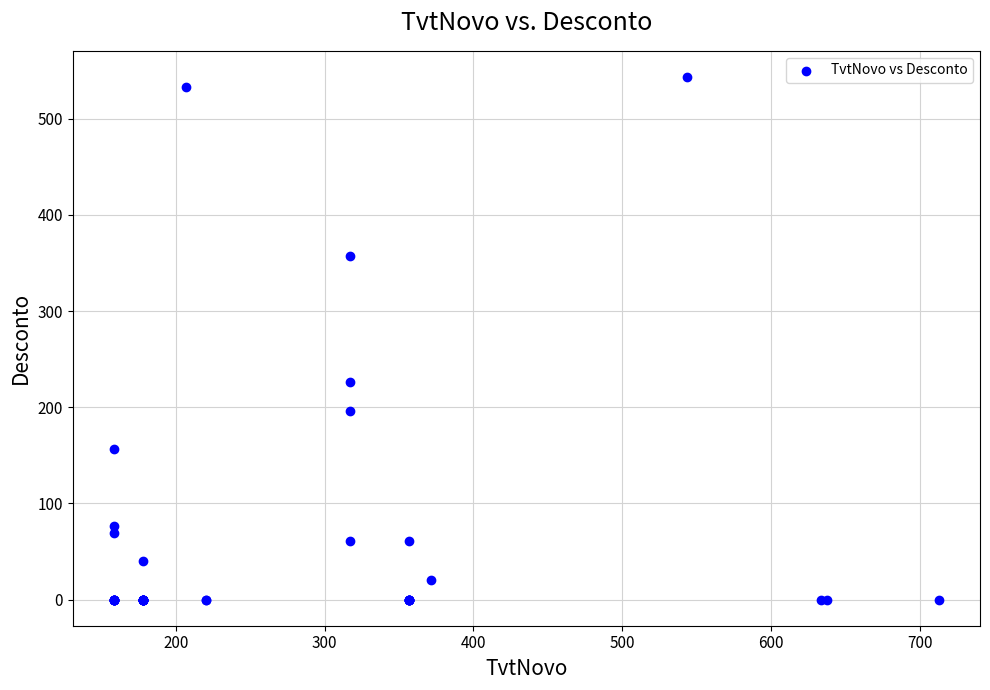

What Y value in the scatter plot is closest to 271?

226.6